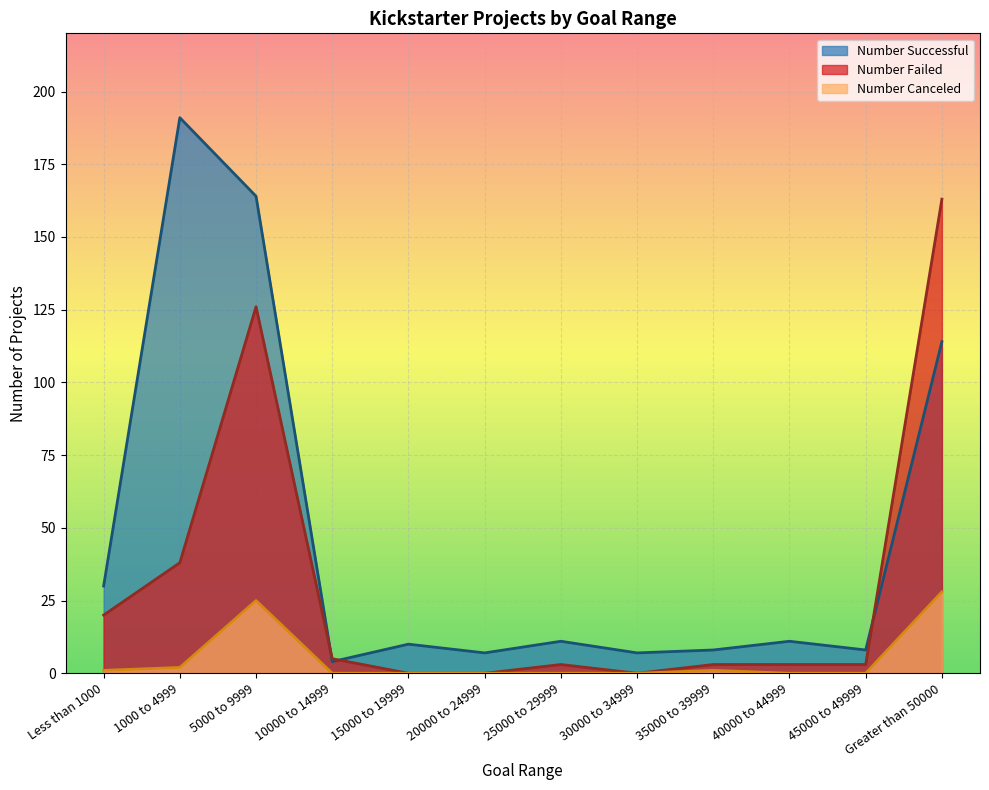

What is the total value across all series at 5000 to 9999?

315